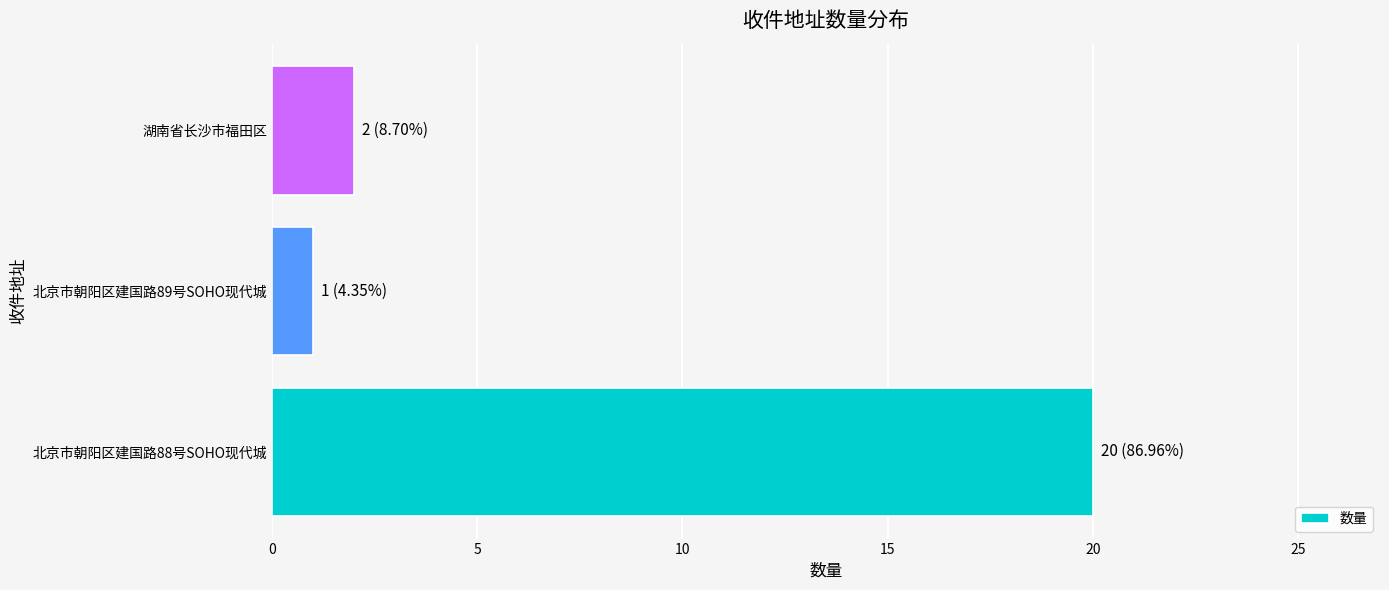

At which category does the chart reach its minimum across all series?

北京市朝阳区建国路89号SOHO现代城